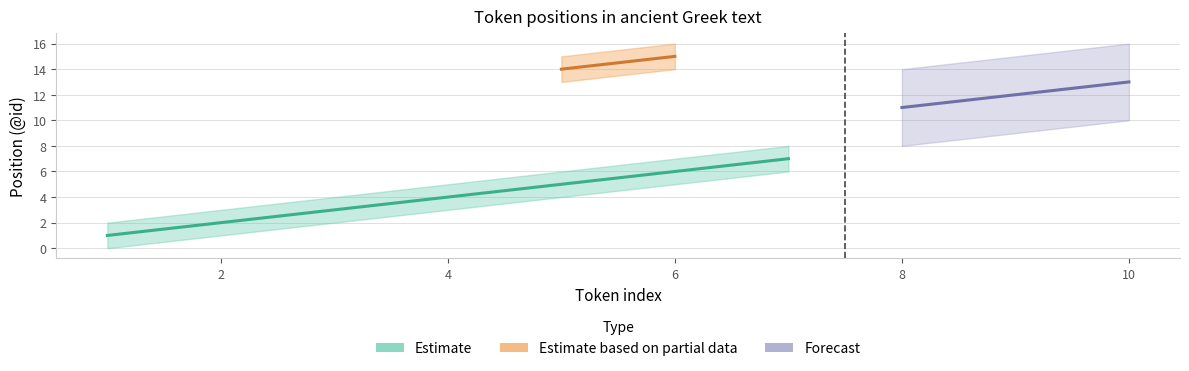

Does the chart display data point markers on the line(s)?

No